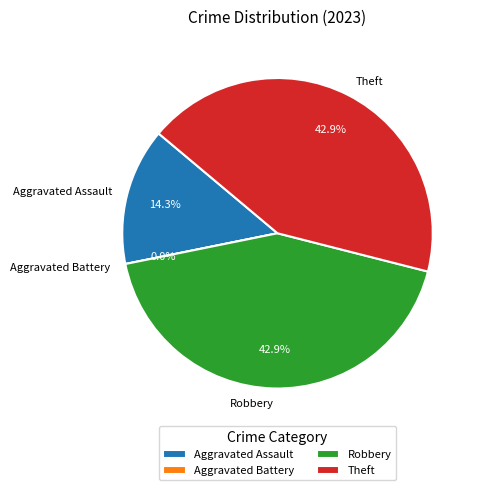

Is it true that Theft is 58% of the pie?

False